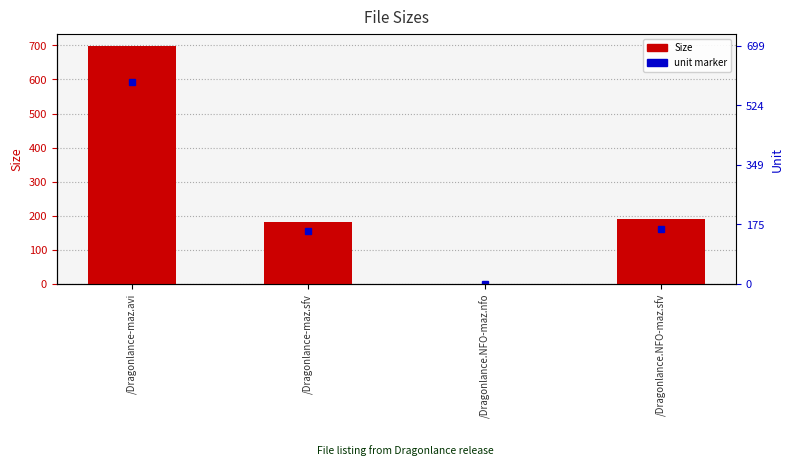

Reading right to left, list all the values displayed in this chart.

/Dragonlance.NFO-maz.sfv=190.0	/Dragonlance.NFO-maz.nfo=1.2	/Dragonlance-maz.sfv=182.0	/Dragonlance-maz.avi=698.5